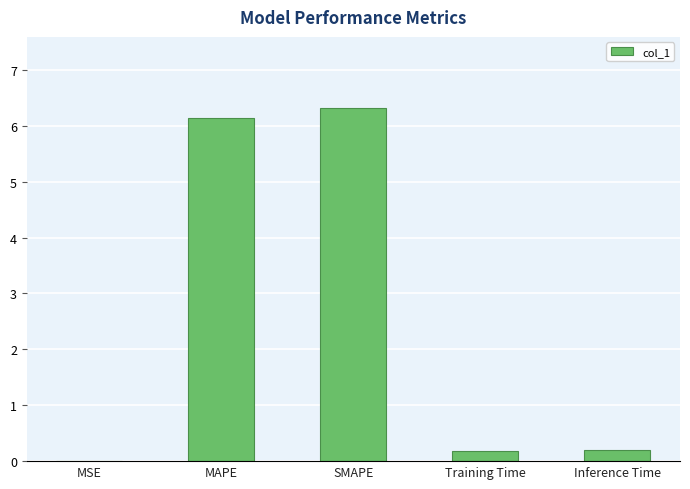

What is the sum of all values?

12.8